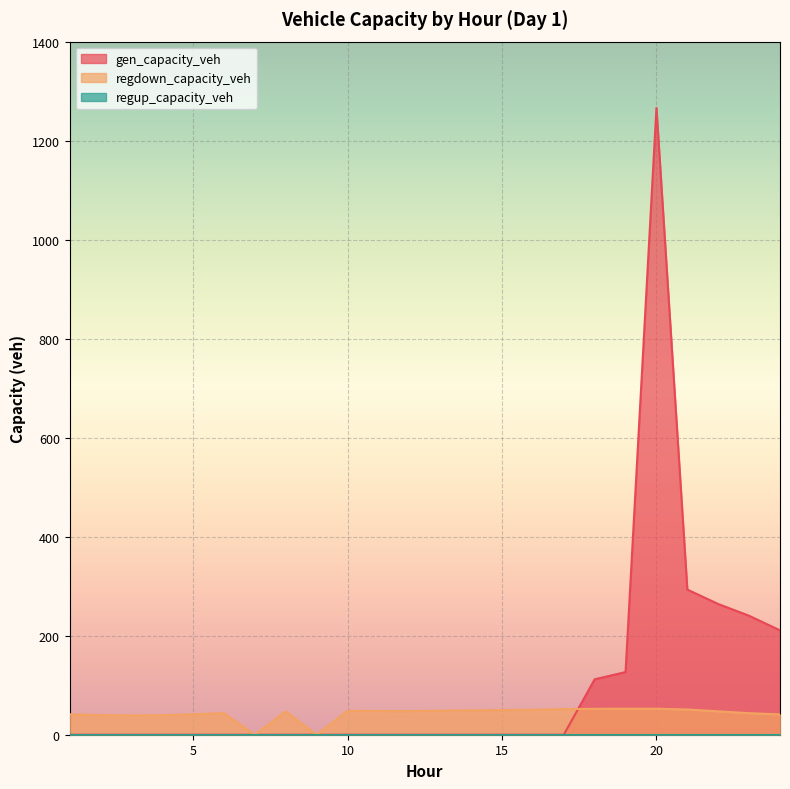

Which category has the lowest value across all series?

1